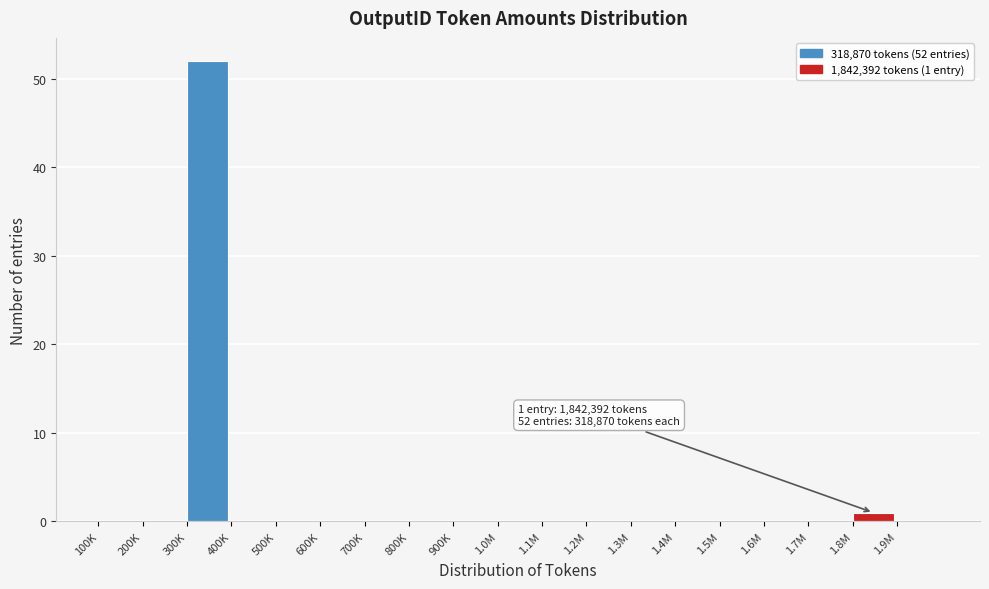

Reading left to right, extract all data points from this chart.

100K=0	200K=0	300K=52	400K=0	500K=0	600K=0	700K=0	800K=0	900K=0	1.0M=0	1.1M=0	1.2M=0	1.3M=0	1.4M=0	1.5M=0	1.6M=0	1.7M=0	1.8M=1	1.9M=0